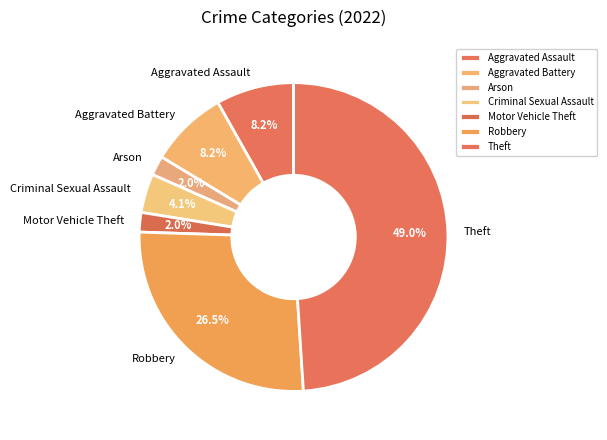

What percentage do Robbery and Criminal Sexual Assault together represent?

30.6%